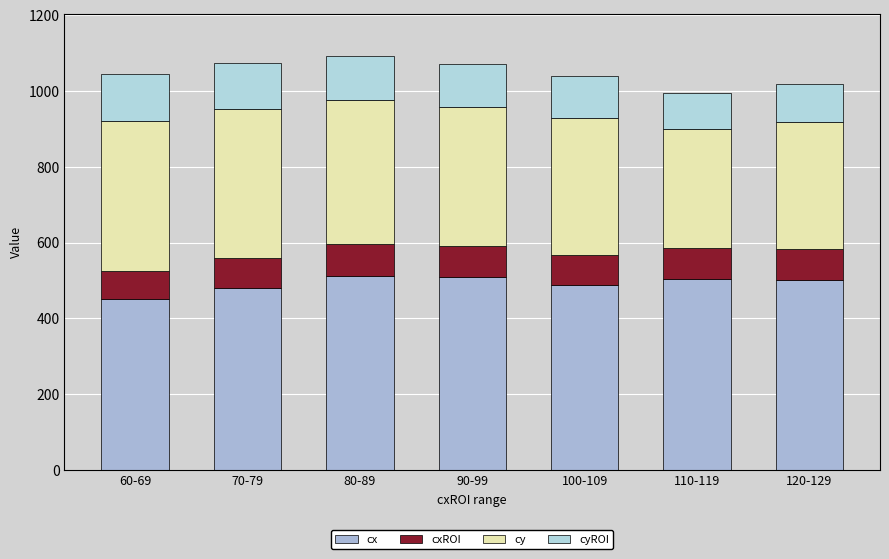

How many series are shown in this chart?

4